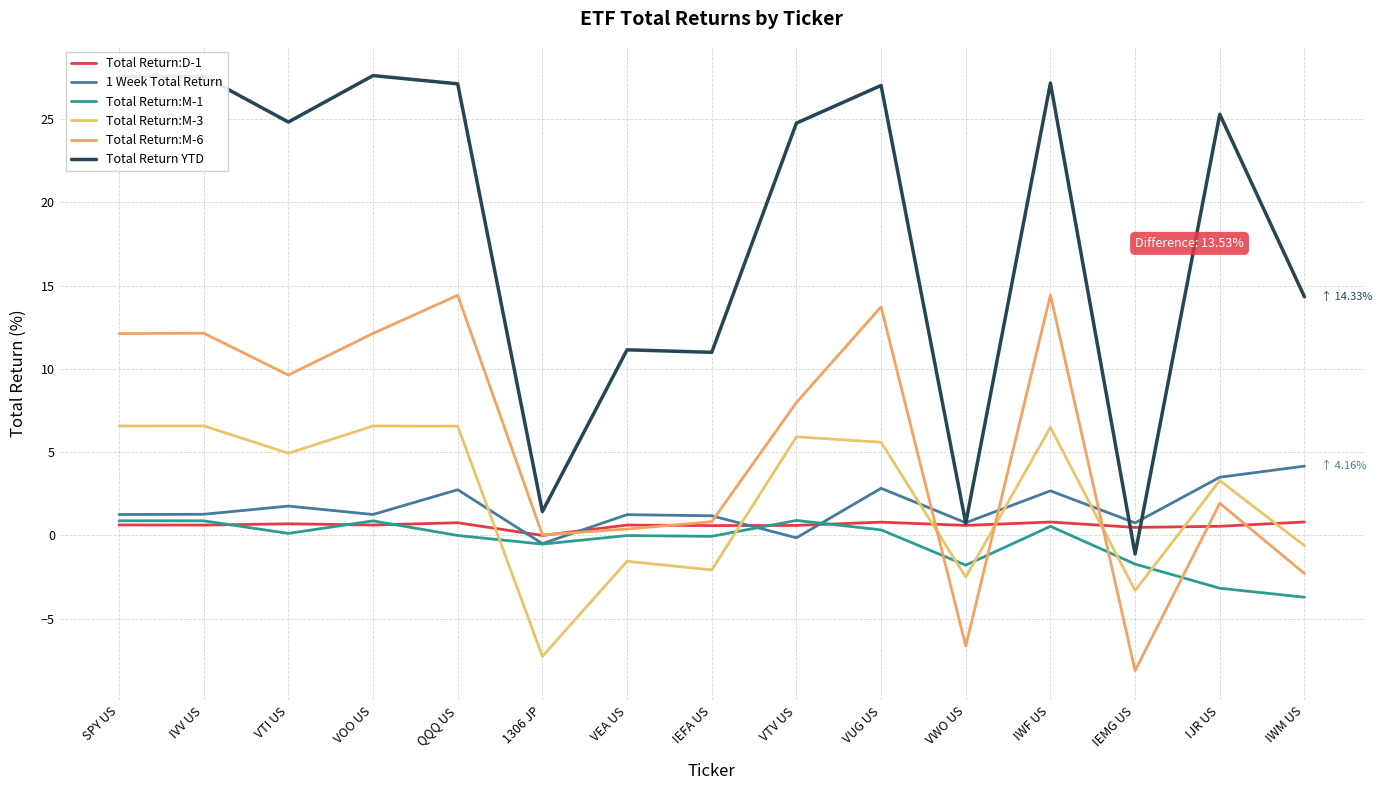

Reading right to left, what are all the values shown in this chart?

Total Return:D-1: 0.8	0.5	0.5	0.8	0.6	0.8	0.6	0.6	0.6	-0.0	0.8	0.6	0.7	0.6	0.6
1 Week Total Return: 4.2	3.5	0.7	2.7	0.8	2.8	-0.2	1.2	1.2	-0.5	2.7	1.2	1.8	1.3	1.2
Total Return:M-1: -3.7	-3.2	-1.7	0.5	-1.8	0.3	0.9	-0.1	-0.0	-0.5	-0.0	0.9	0.1	0.9	0.9
Total Return:M-3: -0.6	3.3	-3.3	6.5	-2.5	5.6	5.9	-2.1	-1.6	-7.3	6.6	6.6	4.9	6.6	6.6
Total Return:M-6: -2.3	1.9	-8.1	14.4	-6.7	13.7	8.0	0.8	0.4	0.0	14.4	12.1	9.6	12.1	12.1
Total Return YTD: 14.3	25.3	-1.1	27.2	0.7	27.0	24.8	11.0	11.1	1.4	27.1	27.6	24.8	27.6	27.6